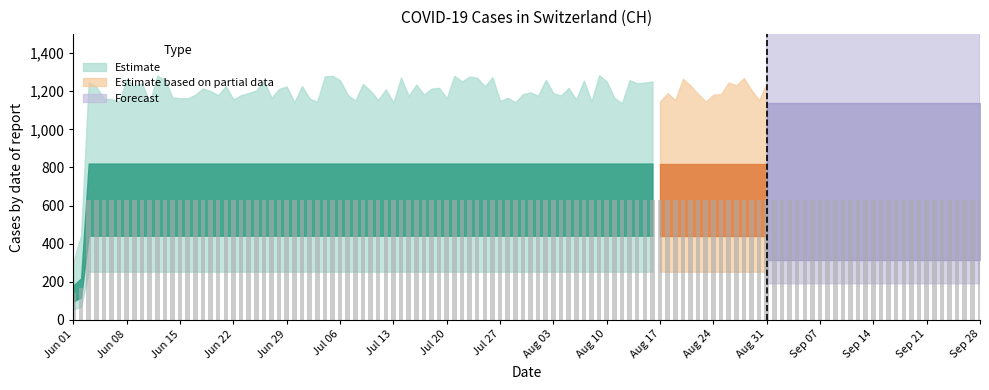

What is the sum of all values?

74764